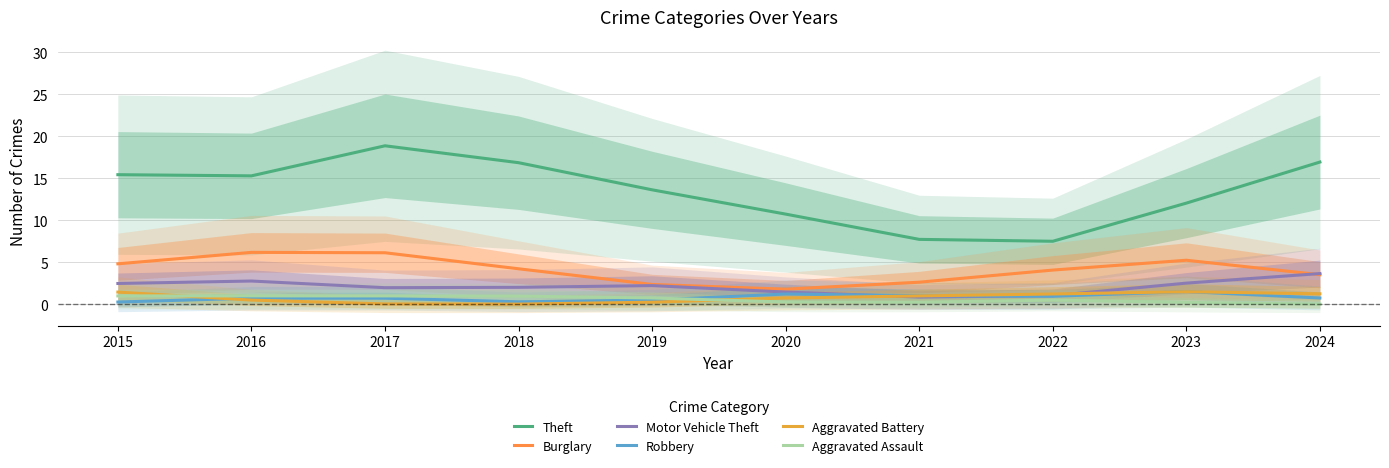

What are all the series names shown in the legend?

Theft, Burglary, Motor Vehicle Theft, Robbery, Aggravated Battery, Aggravated Assault